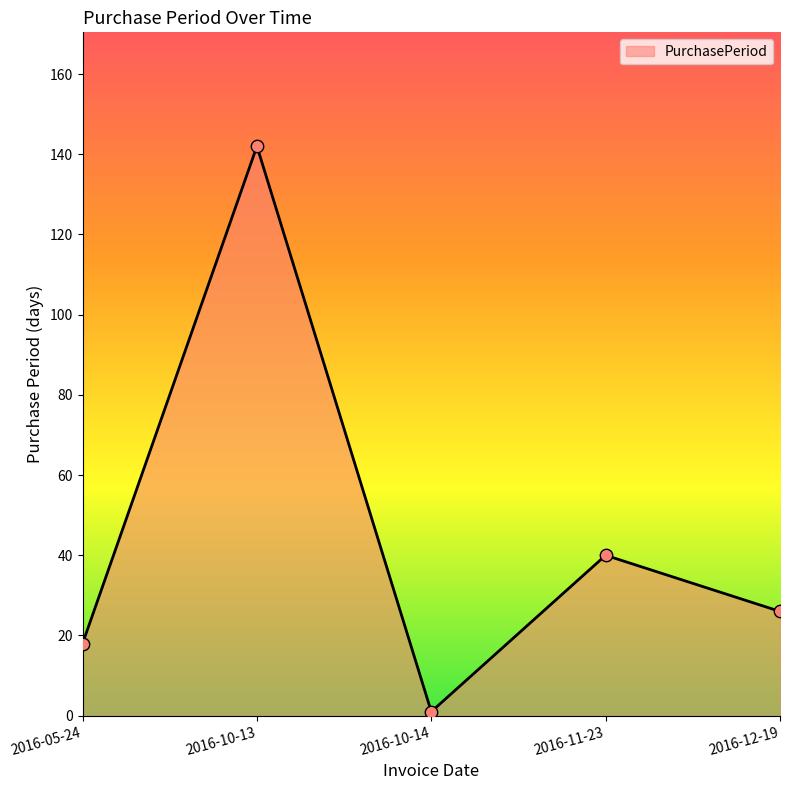

What is the ratio of the value at 2016-10-13 to the value at 2016-12-19?

5.5